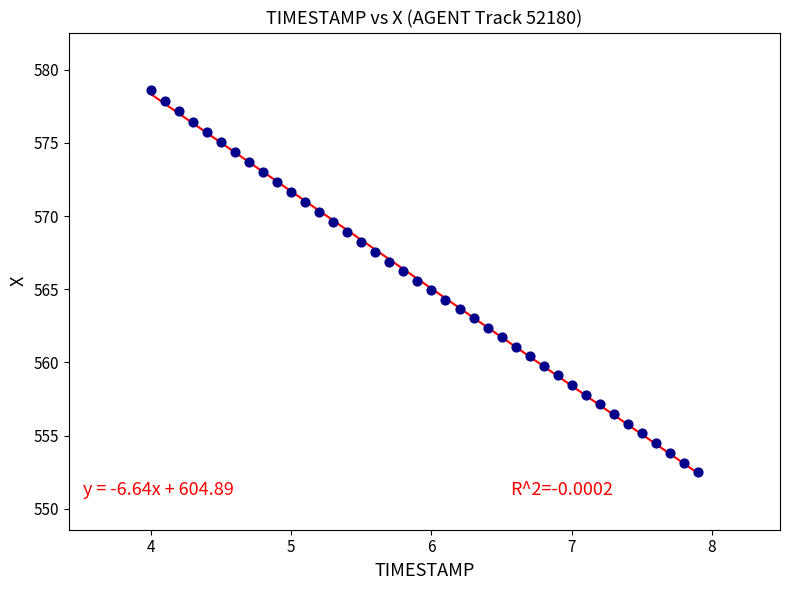

What is the range of Y values (max minus min)?

26.1